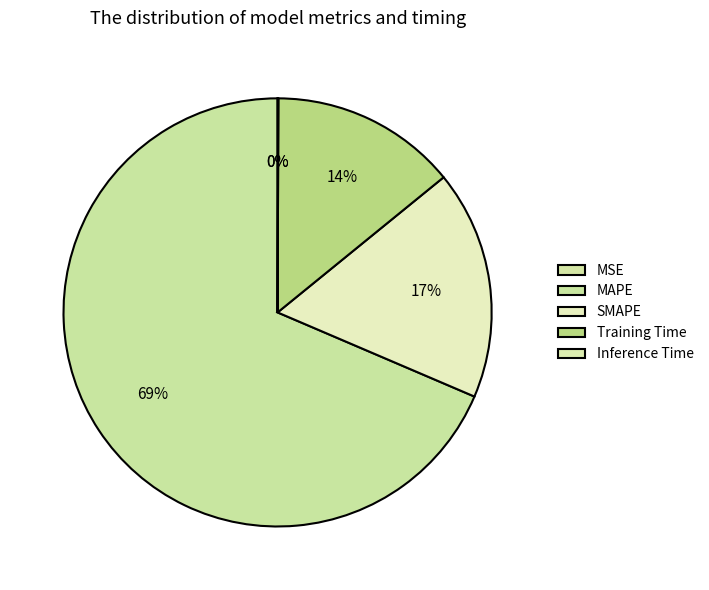

Between SMAPE and MSE, which is larger?

SMAPE